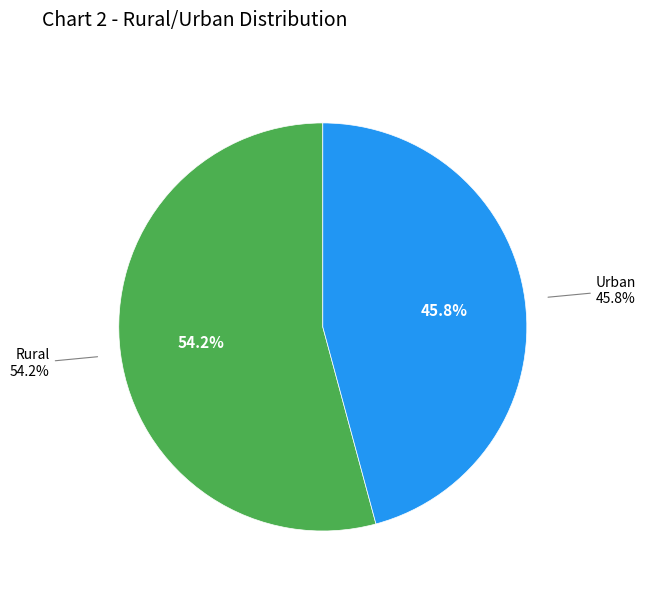

True or false: Rural accounts for 54% of the total.

True